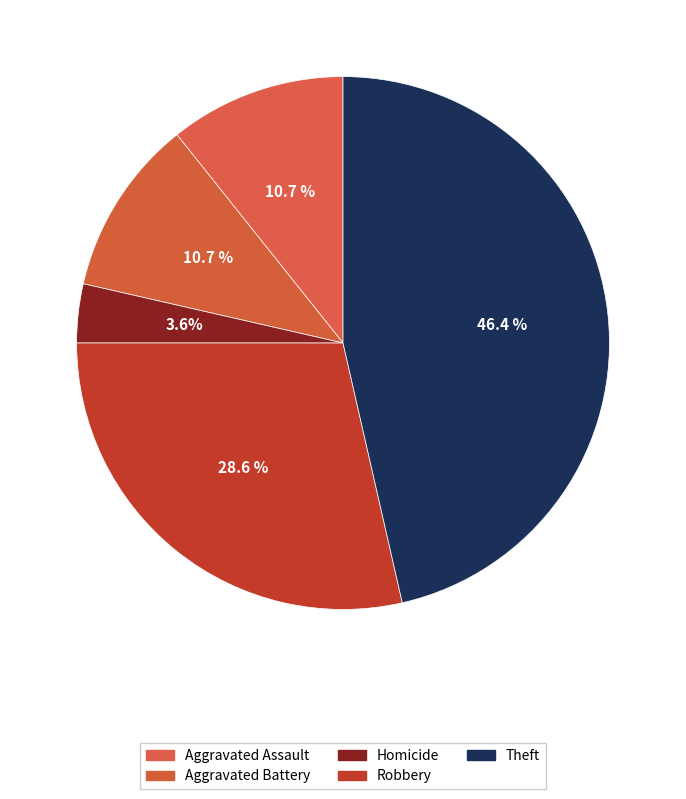

What is the ratio of the value at Theft to the value at Homicide?

13.0